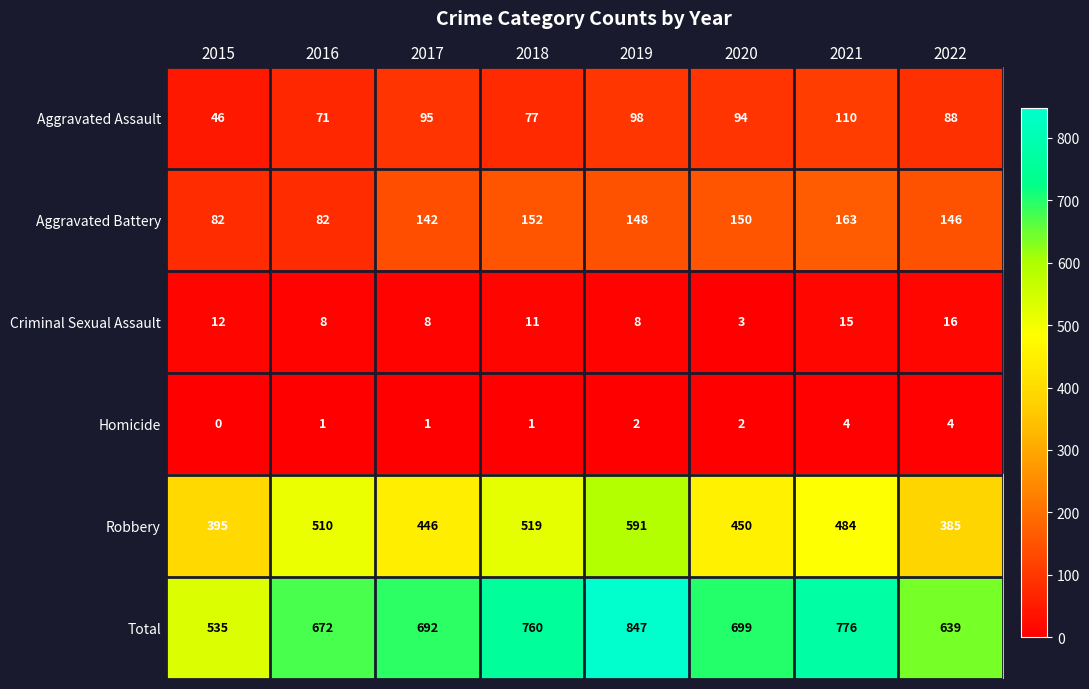

Which series has the widest spread of values?

Total